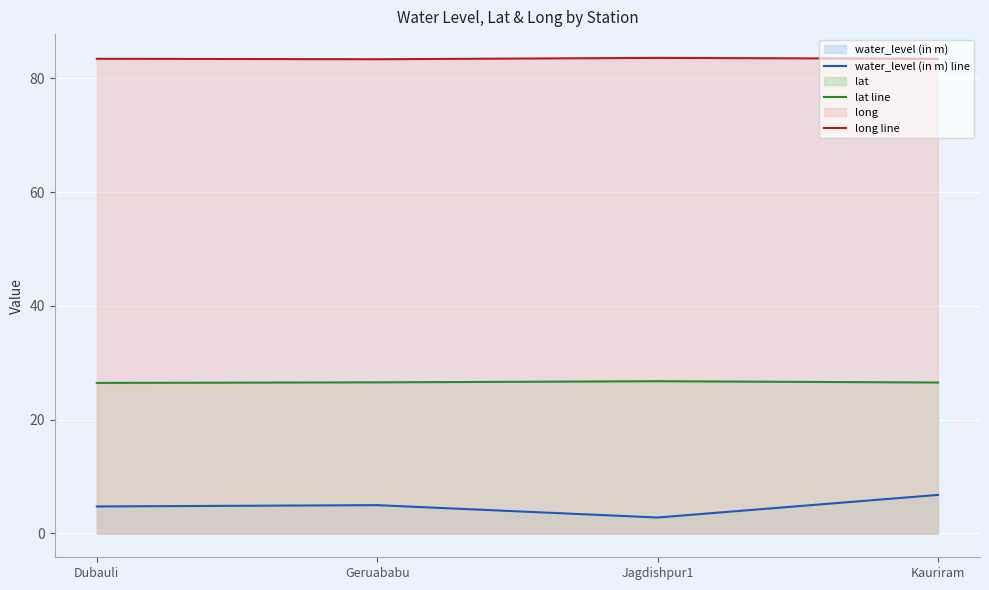

Which has a higher value, Dubauli or Kauriram?

Kauriram